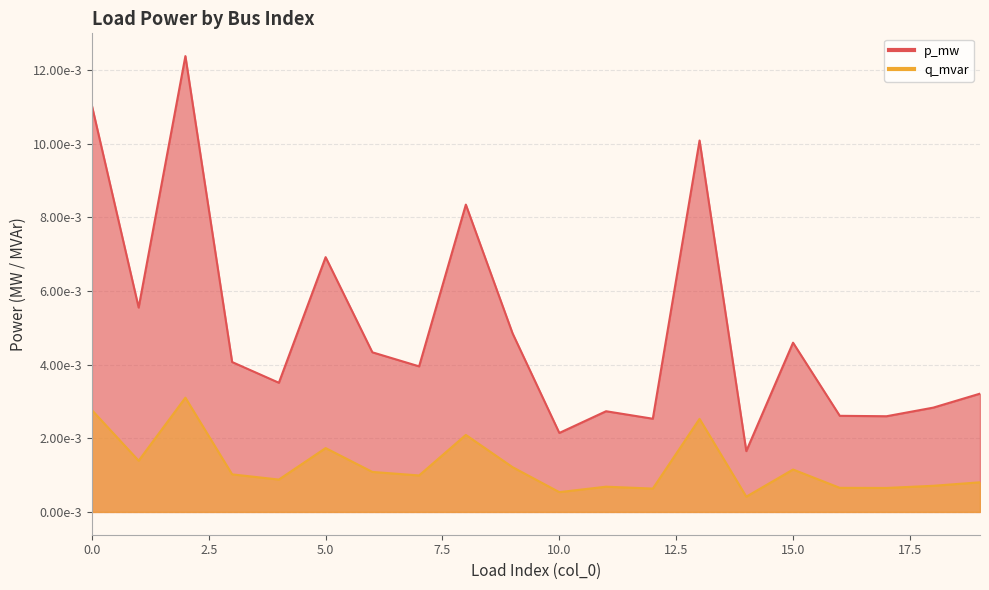

Where is p_mw nearest to the value 0?

14